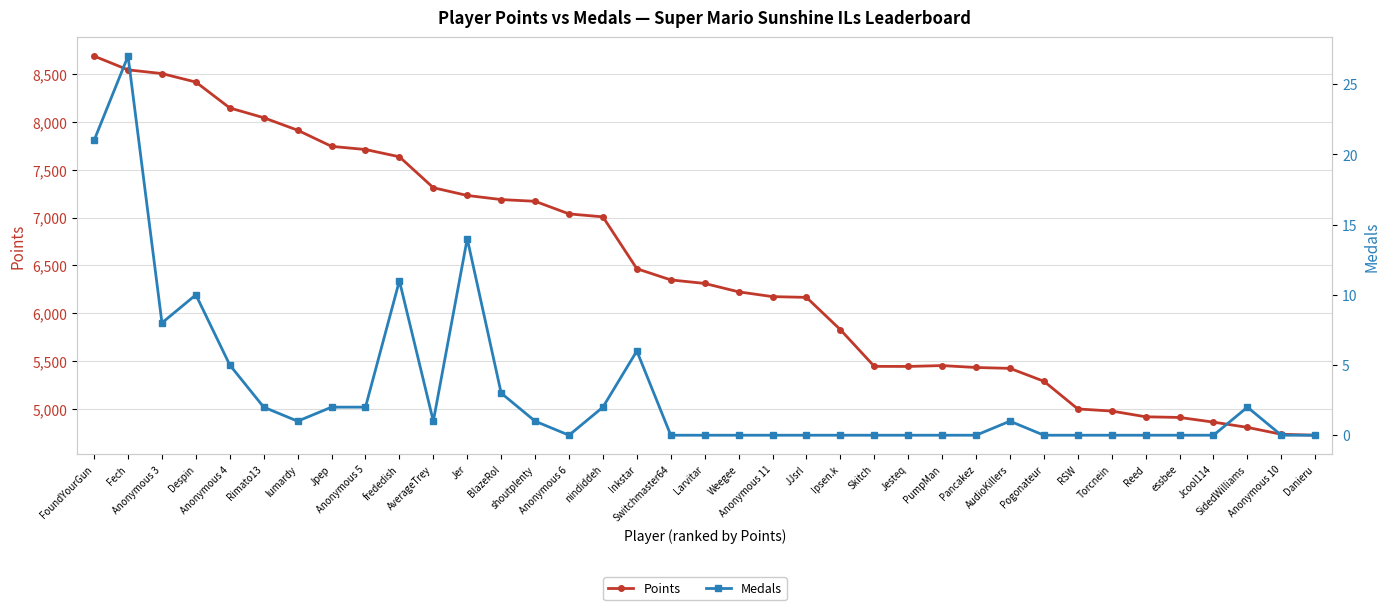

How many lines are shown in the chart?

2